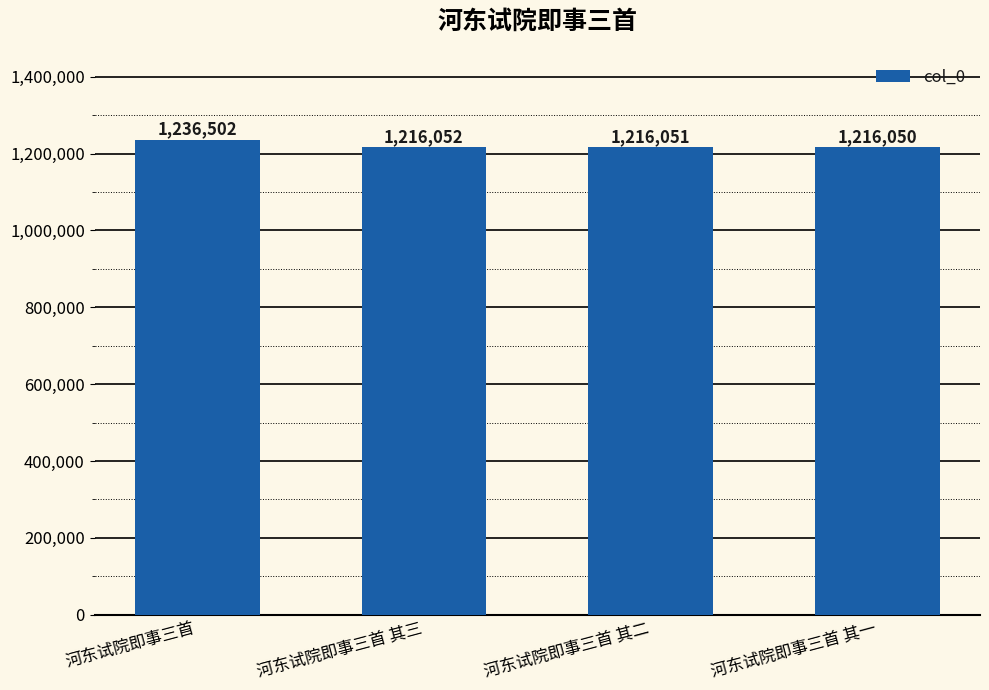

What is the change in value from 河东试院即事三首 其三 to 河东试院即事三首 其二?

-1